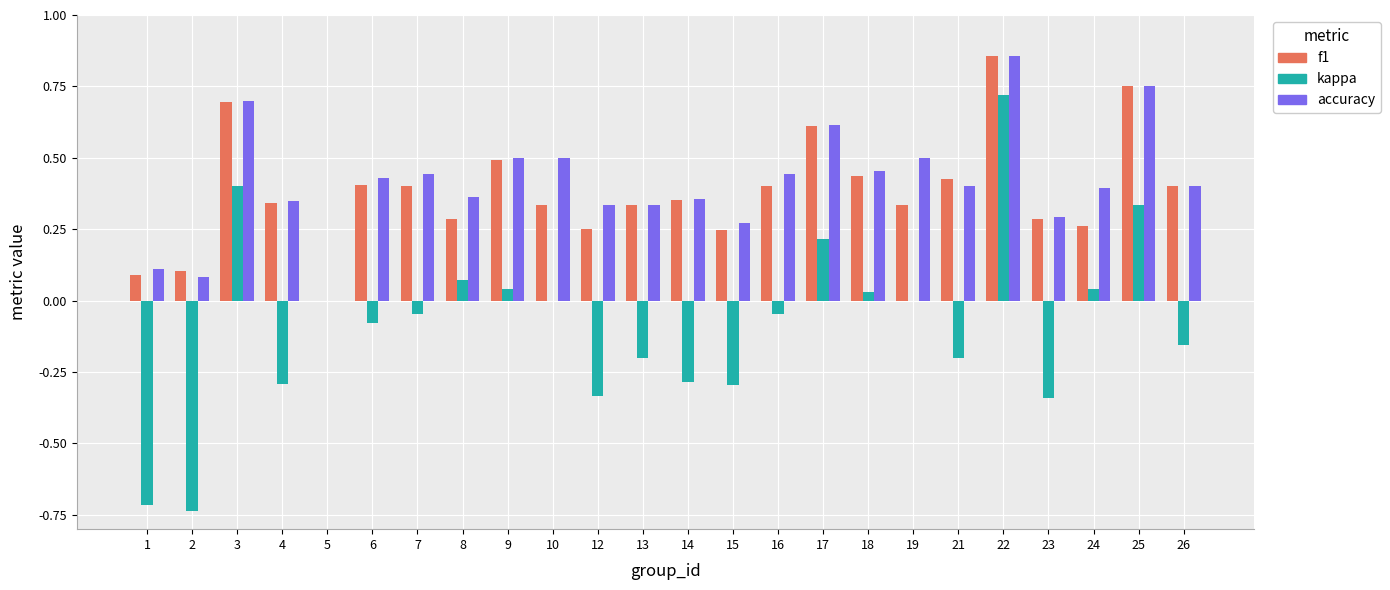

What is the sum of all f1 values?

9.1